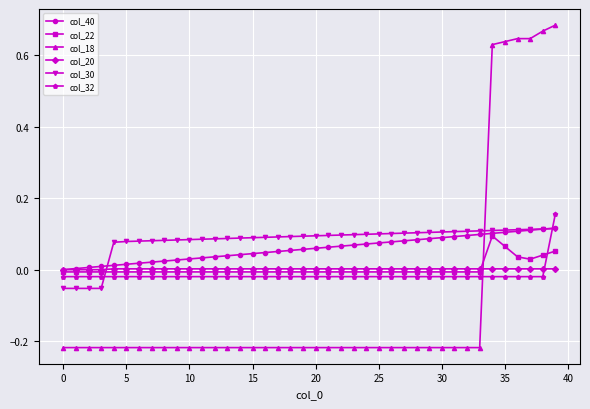

How many lines are shown in the chart?

6